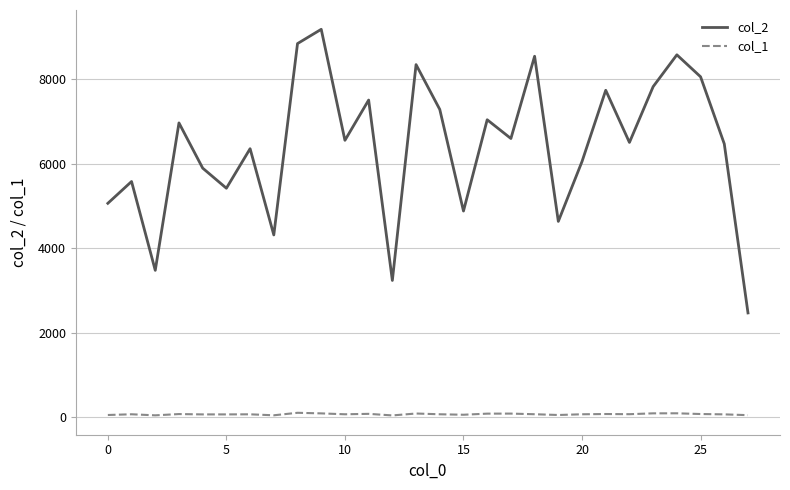

What is the greatest value displayed?

9178